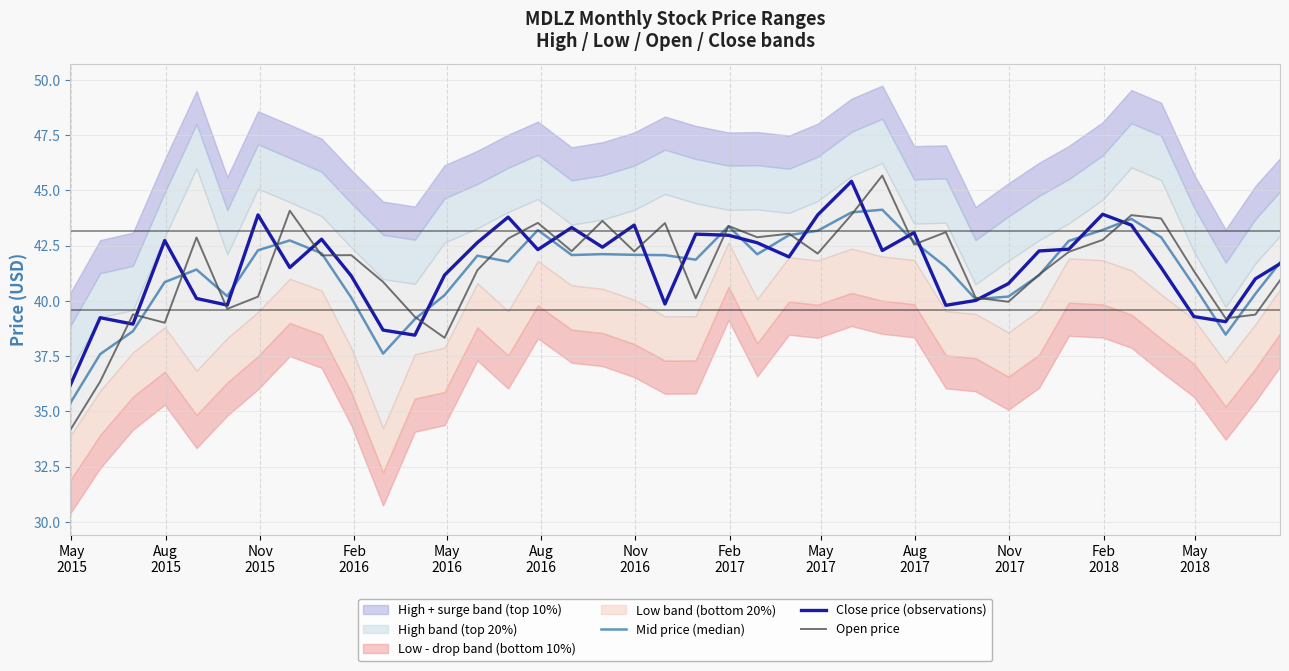

What is the maximum value for Open price?

45.7